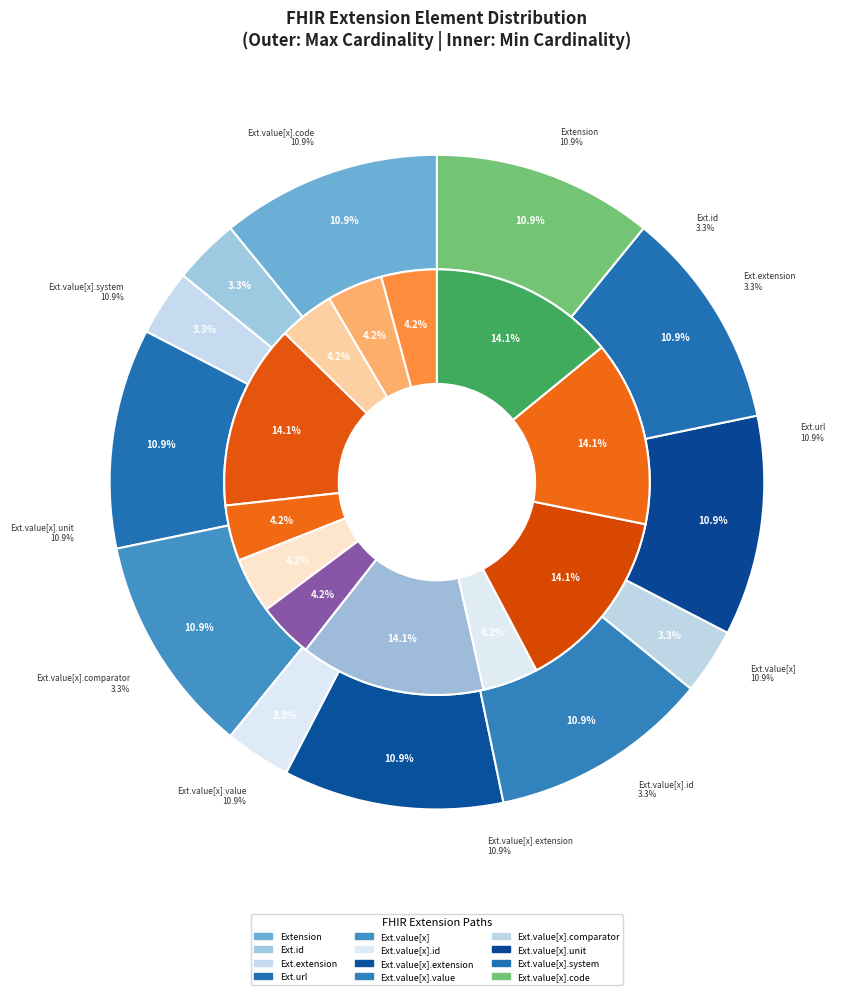

Count the number of slices in the pie.

12